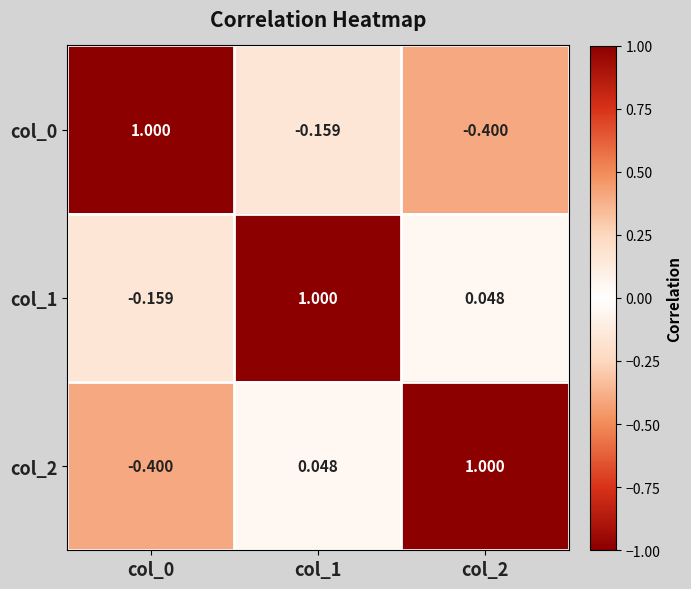

How many data points in col_1 are above 0?

2